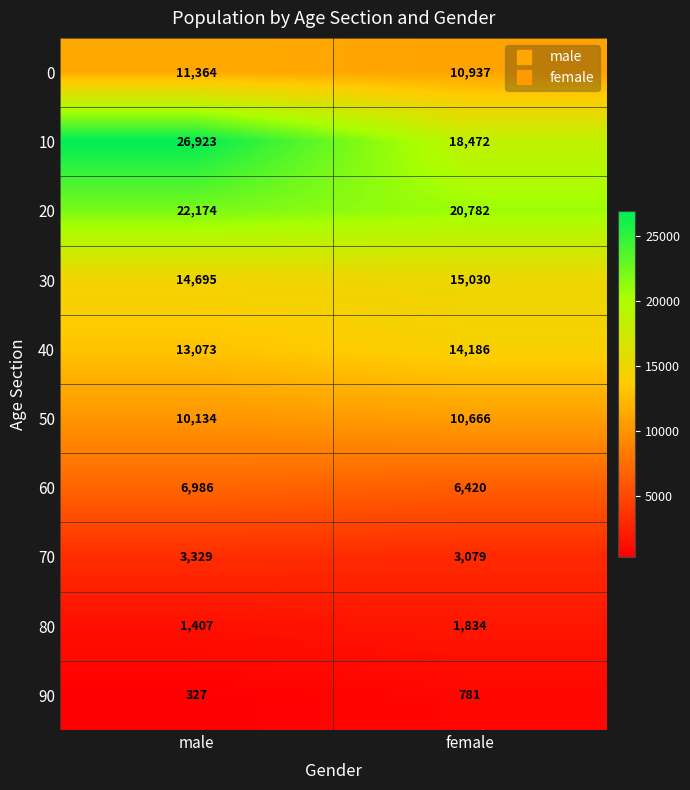

What is the total value across all series at female?

102187